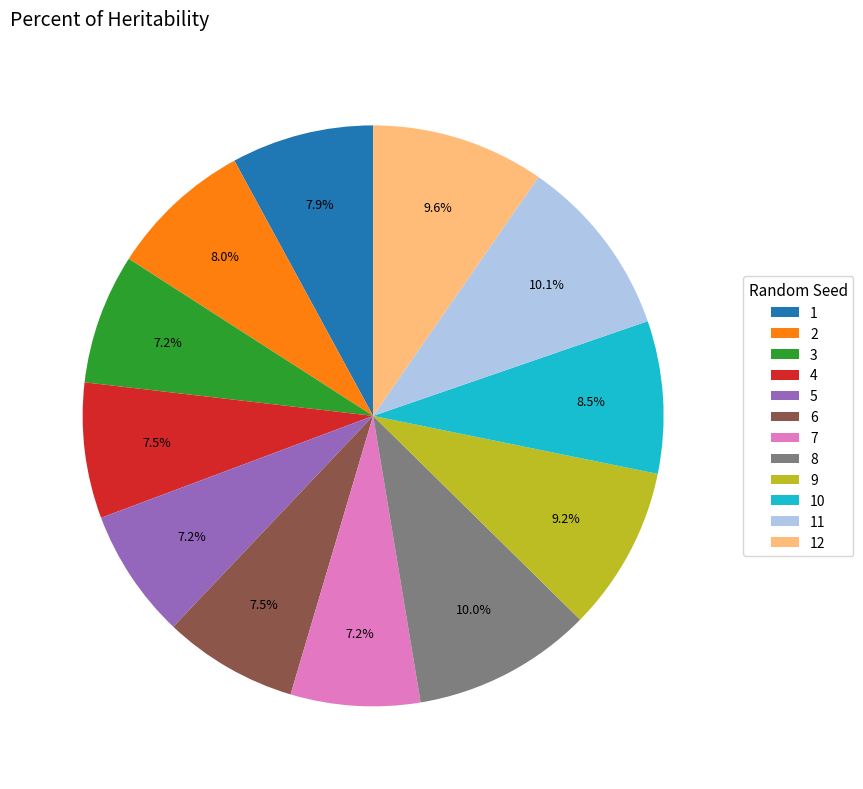

To the nearest percent, what is the combined percentage of 7 and 6?

15%